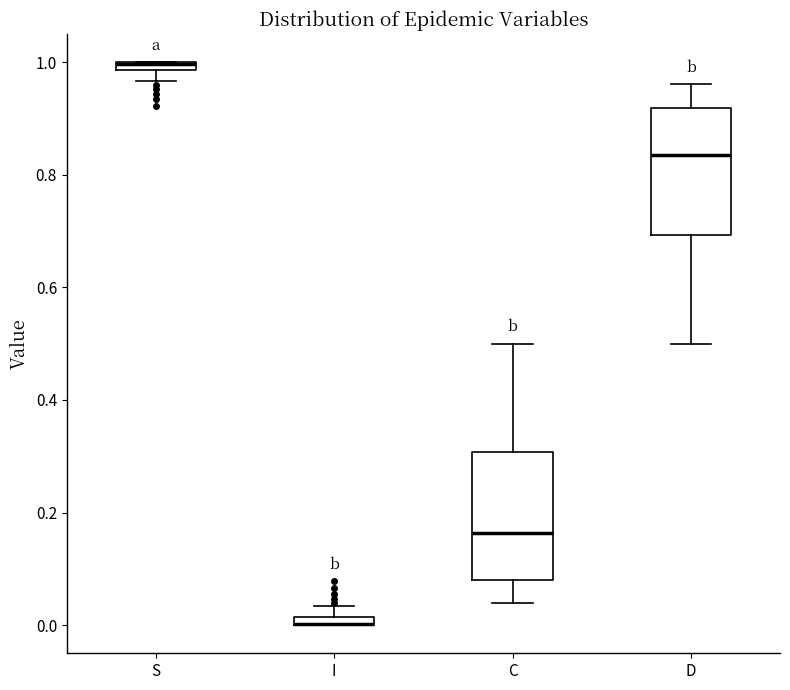

Where is the lower edge of the box for S on the y-axis? The values are not printed on the chart, so give them approximately, as read against the axis.

0.98